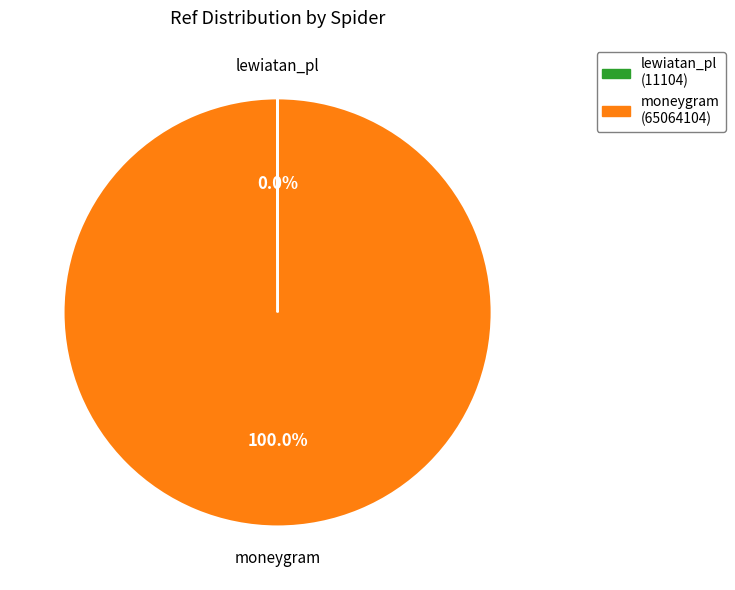

Does moneygram represent more than half of the total?

Yes